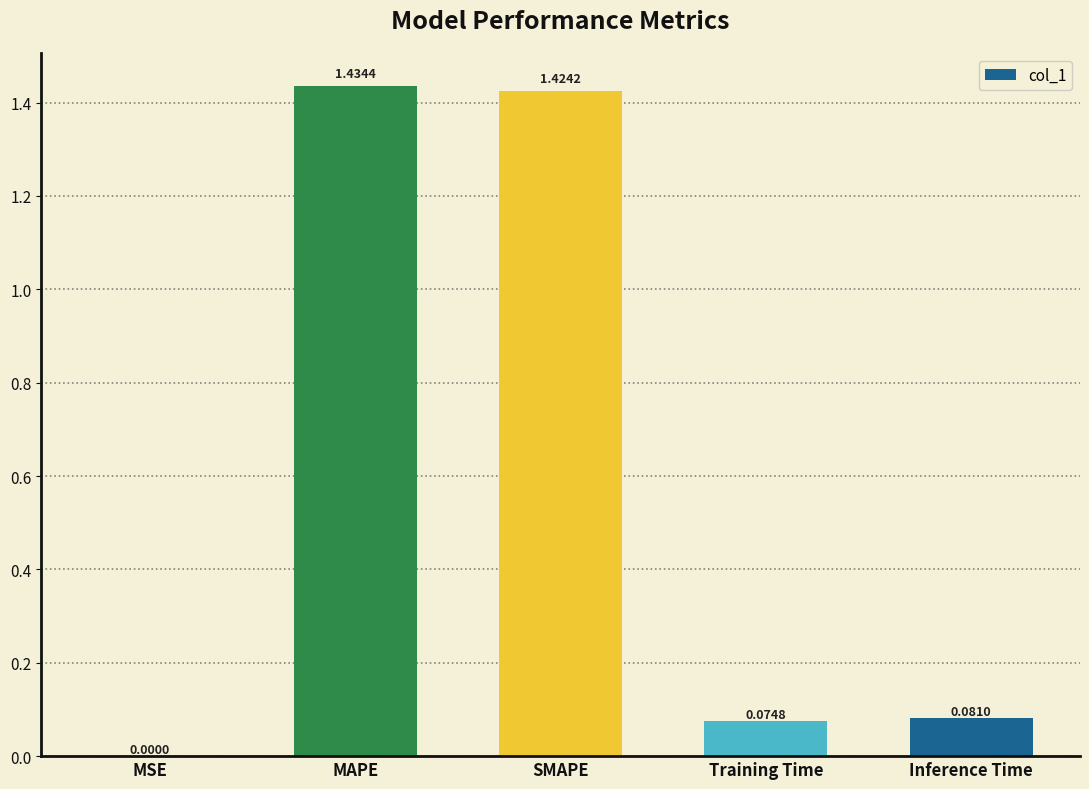

At which label is the value closest to 0?

MSE